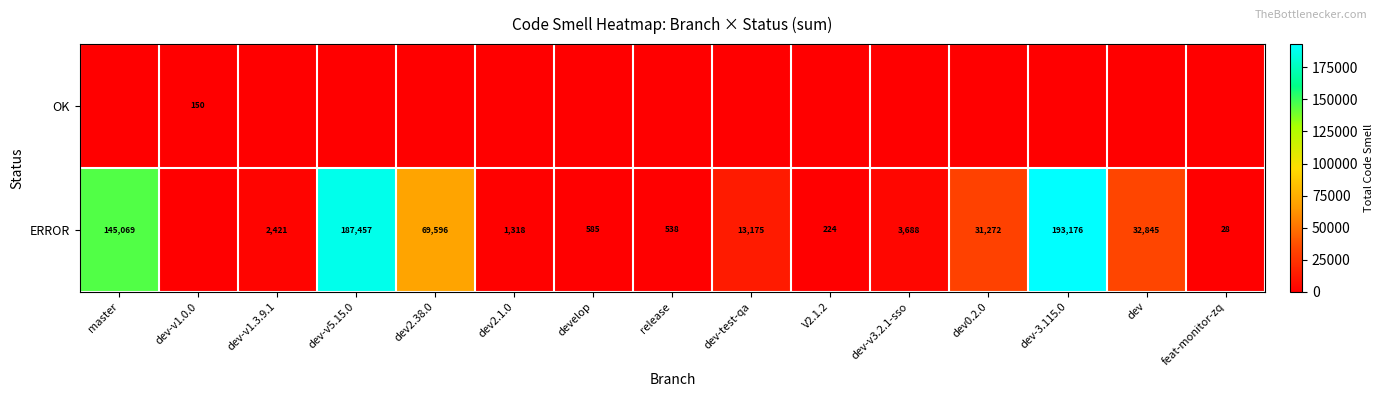

Is it true that ERROR equals 538 at release?

True